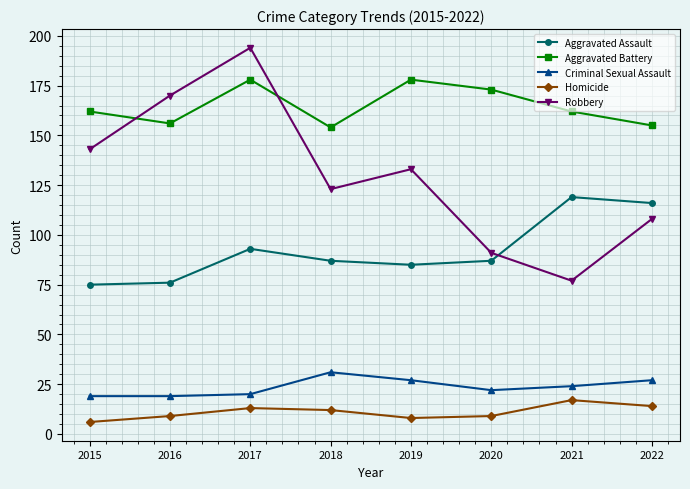

At 2017, list the series in order from largest to smallest.

Robbery, Aggravated Battery, Aggravated Assault, Criminal Sexual Assault, Homicide